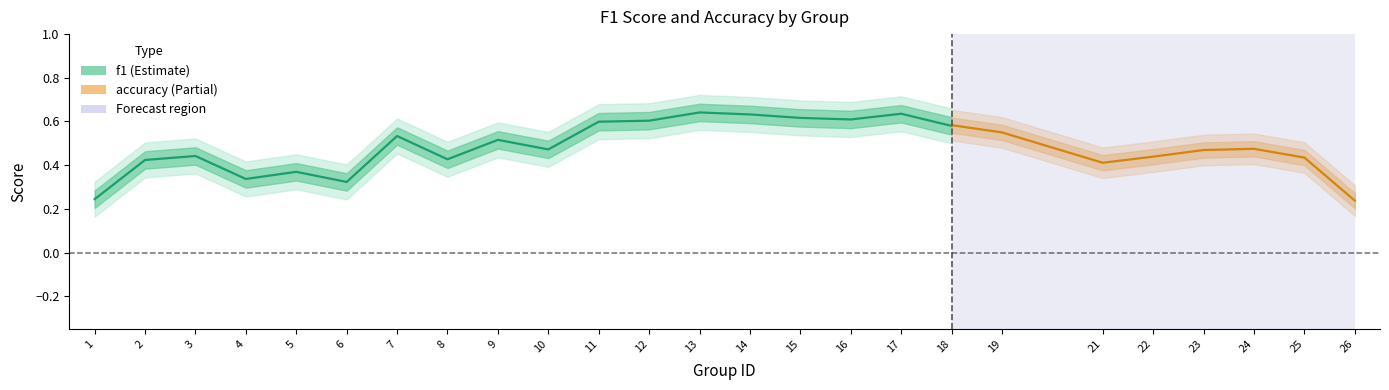

True or false: f1 has a value of 0.5 at 3.

True